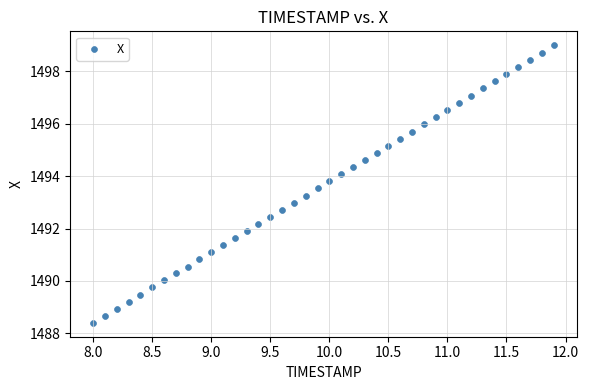

What is the range of X values (max minus min)?

3.9